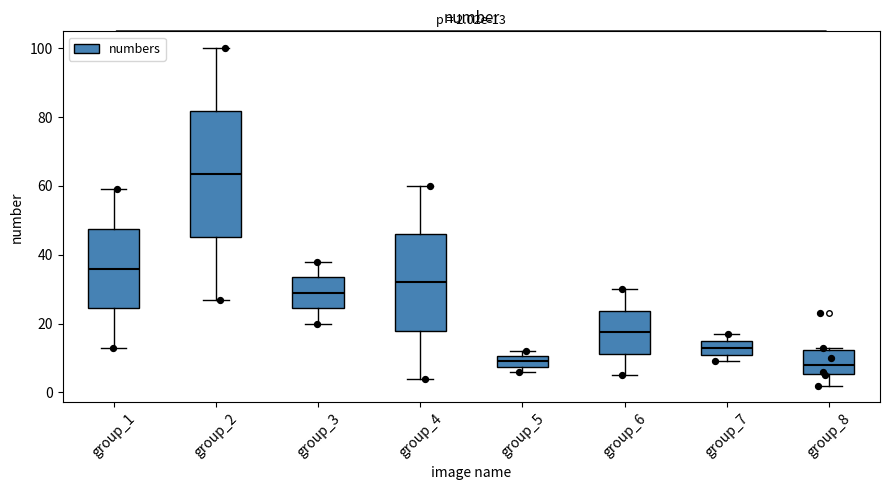

Comparing the boxes themselves (not the whiskers), which one is the tallest?

group_2